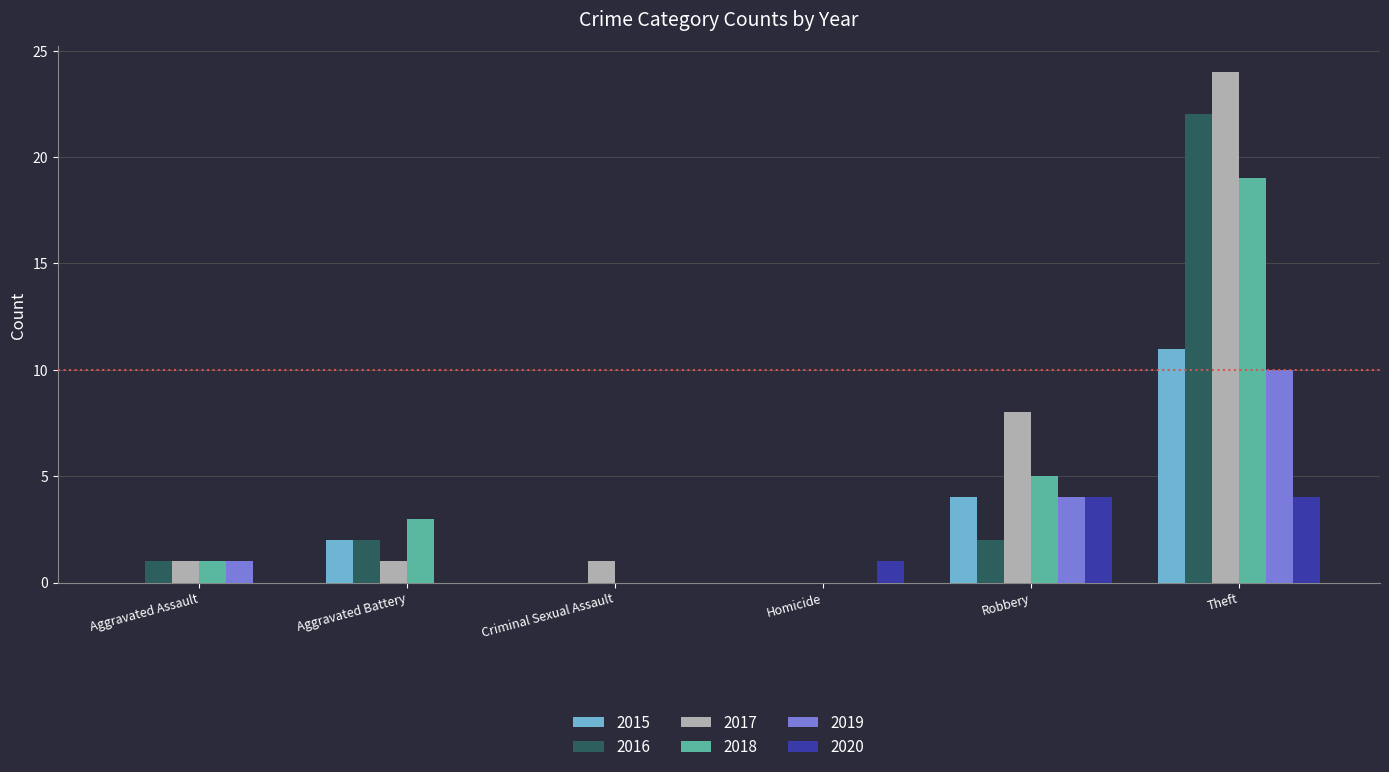

Between Homicide and Theft, which series saw the biggest shift?

2017